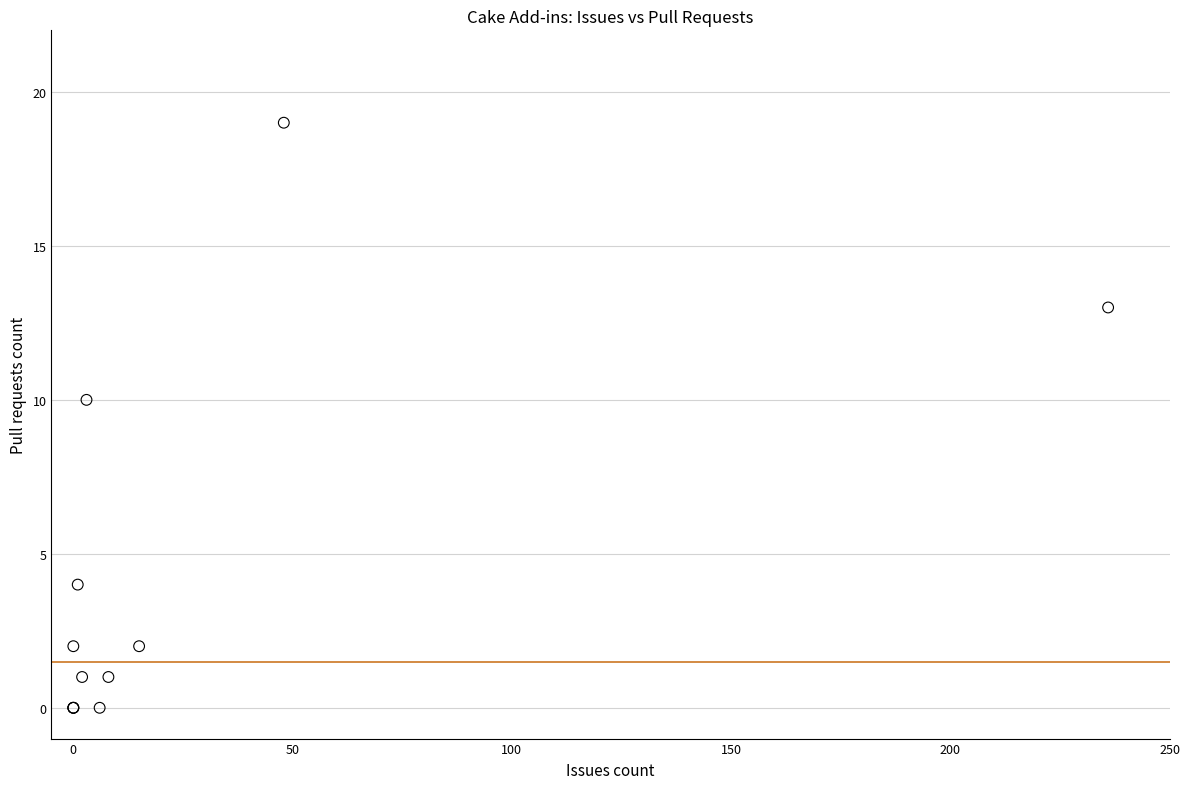

What Y value in the scatter plot is closest to 9?

10